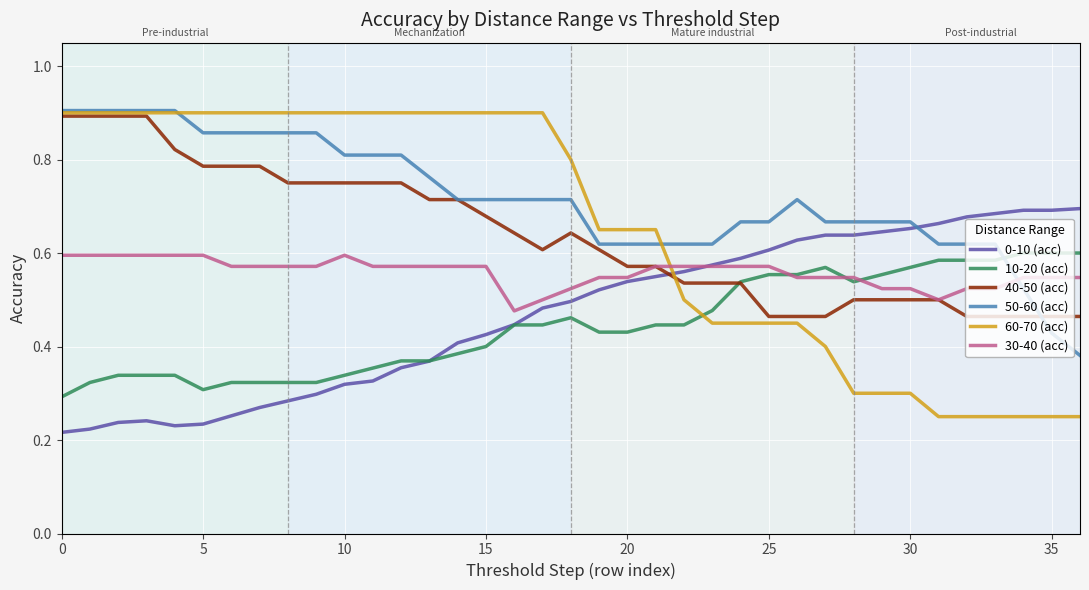

After their last crossing, which series has the higher values: 60-70 (acc) or 30-40 (acc)?

30-40 (acc)